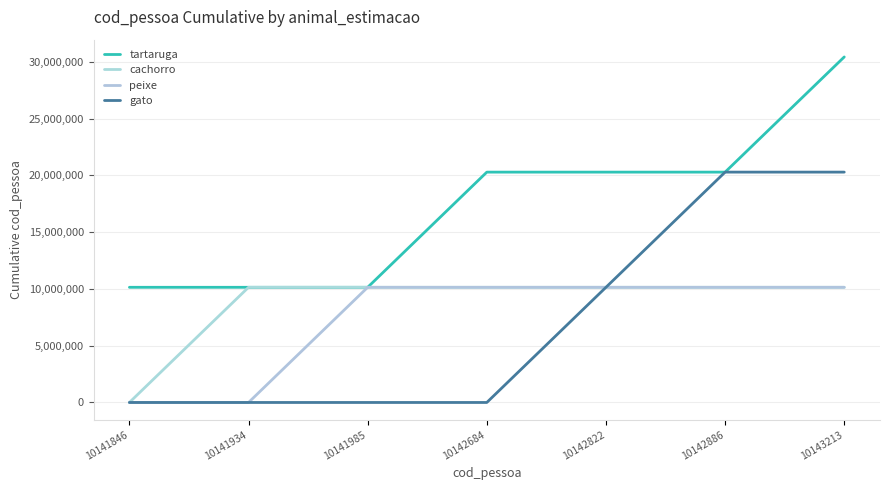

Reading right to left, transcribe all the data shown in this chart.

tartaruga: 10143213=30427743	10142886=20284530	10142822=20284530	10142684=20284530	10141985=10141846	10141934=10141846	10141846=10141846
cachorro: 10143213=10141934	10142886=10141934	10142822=10141934	10142684=10141934	10141985=10141934	10141934=10141934	10141846=0
peixe: 10143213=10141985	10142886=10141985	10142822=10141985	10142684=10141985	10141985=10141985	10141934=0	10141846=0
gato: 10143213=20285708	10142886=20285708	10142822=10142822	10142684=0	10141985=0	10141934=0	10141846=0